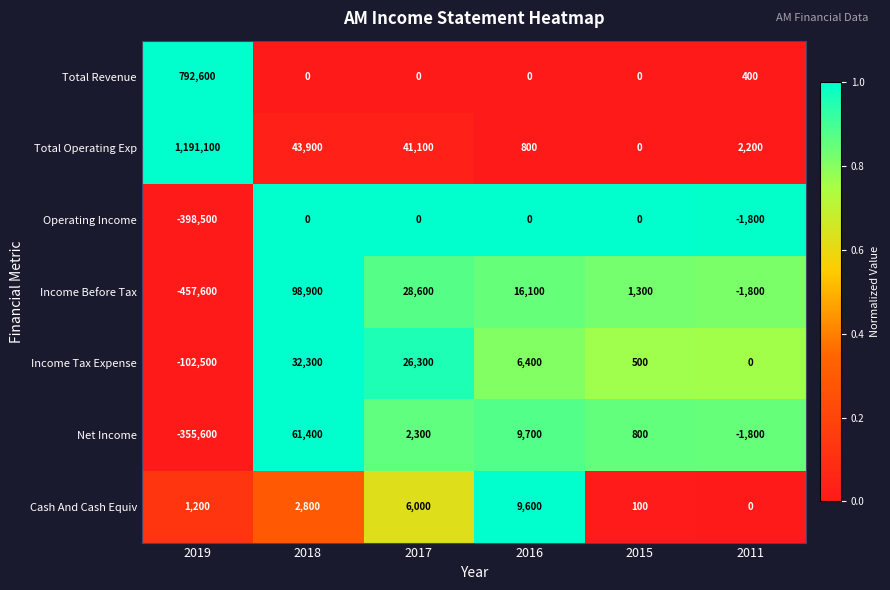

What is the difference between the maximum and minimum values in the Income Before Tax series?

556500